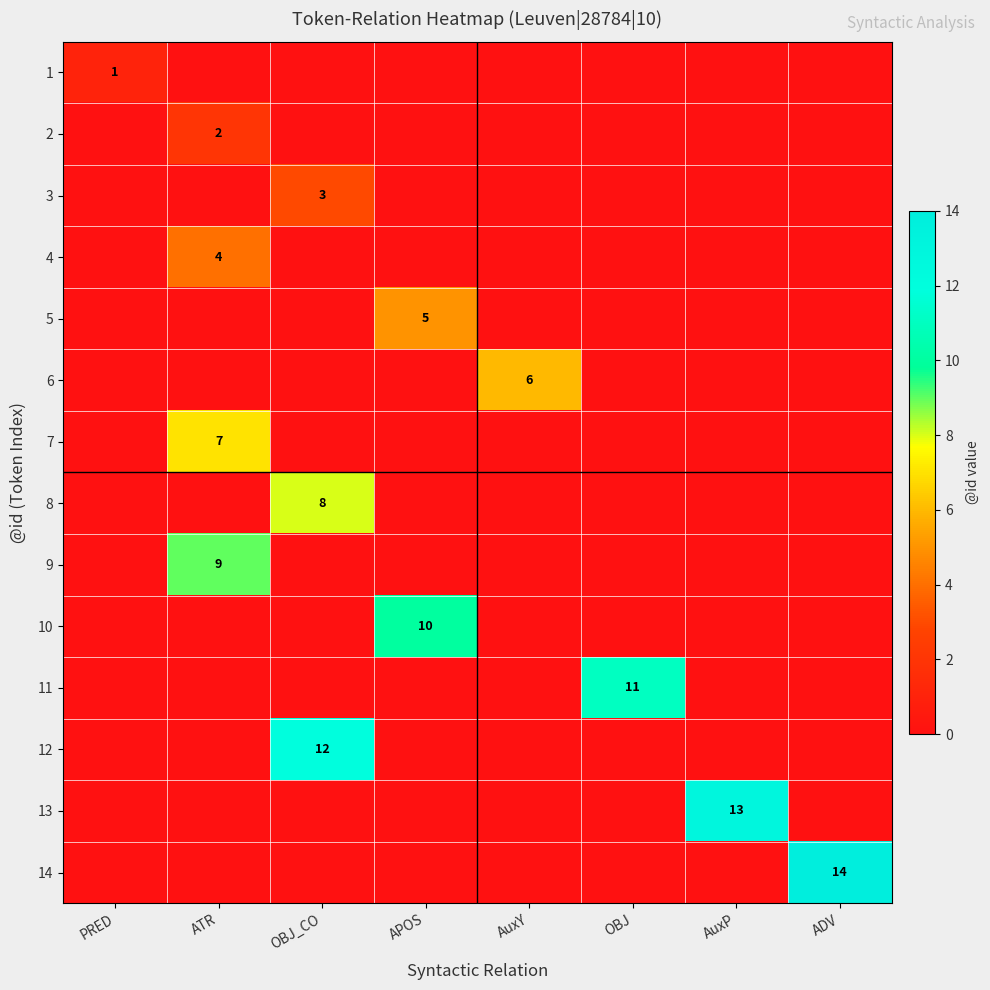

Is it true that 5 equals 3 at APOS?

False